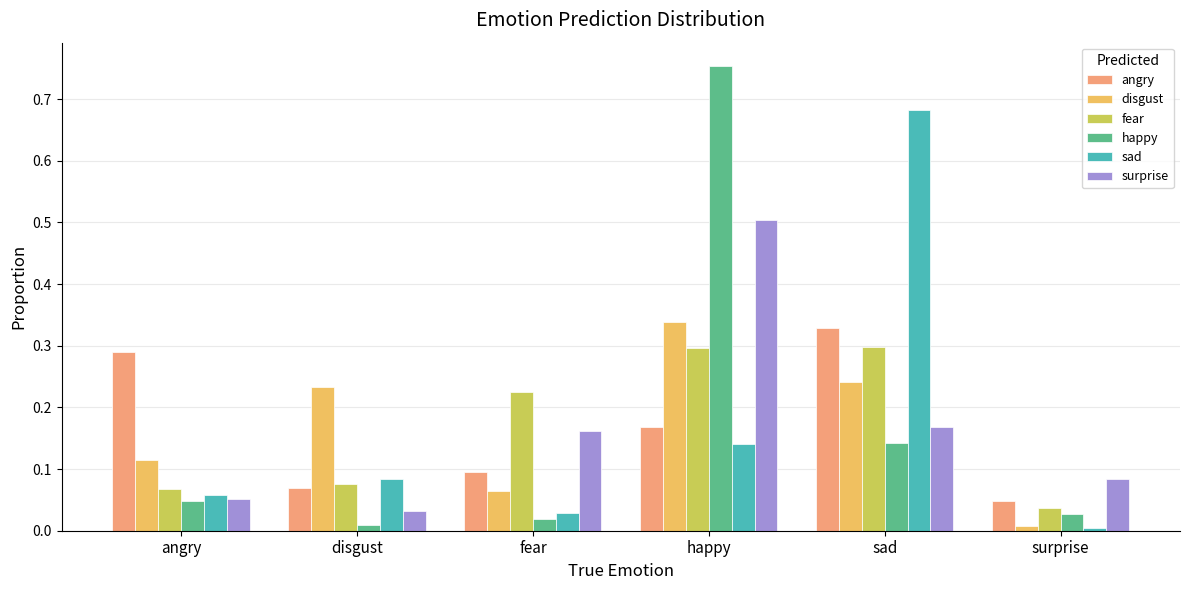

What is the sum of all fear values?

1.0